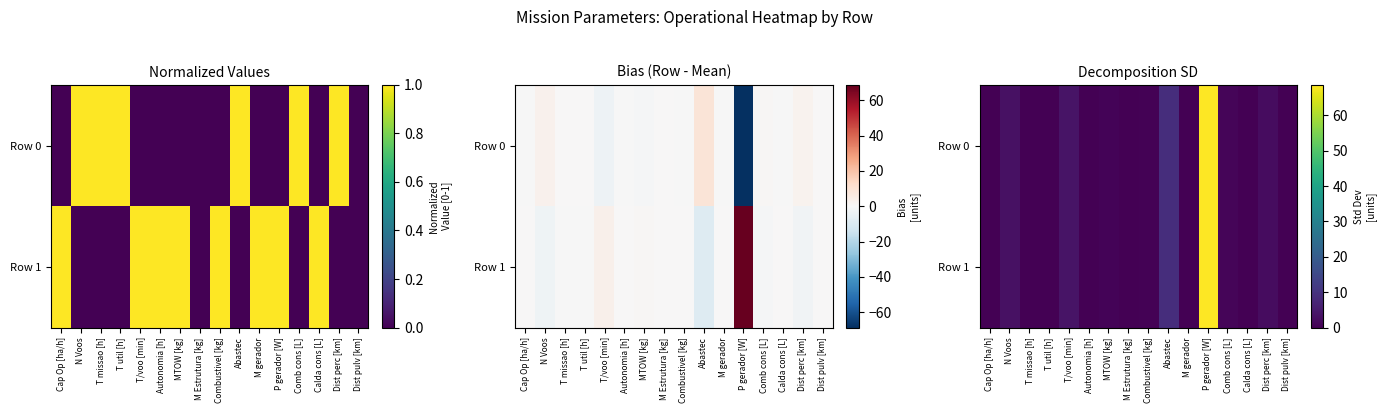

What is the difference between the maximum and second lowest values in the Row 0 series?

68.6